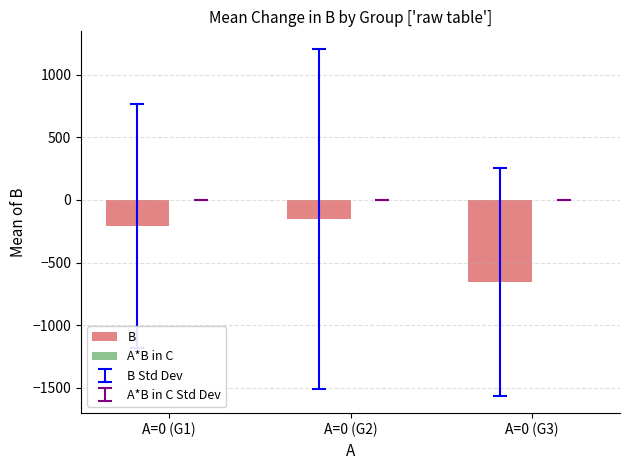

What position from the left is A=0 (G3)?

3